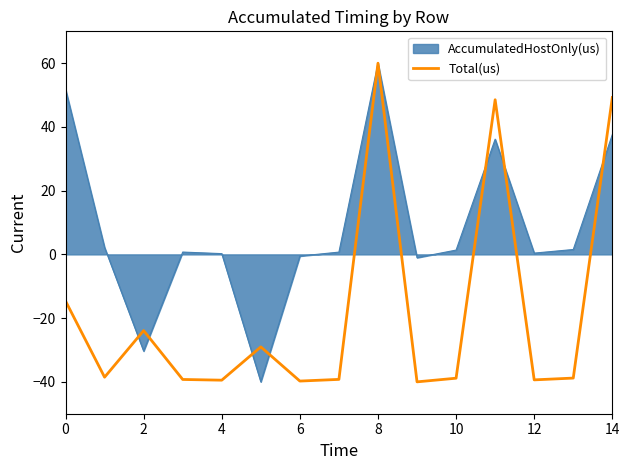

Count the number of categories in the chart.

15